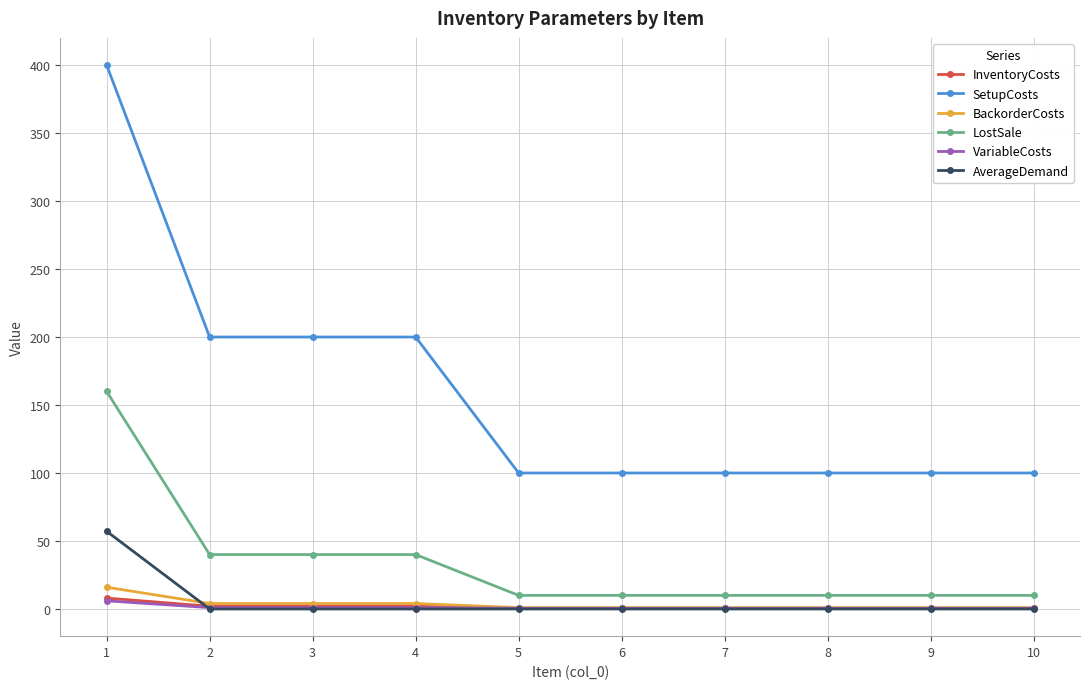

How many lines are shown in the chart?

6